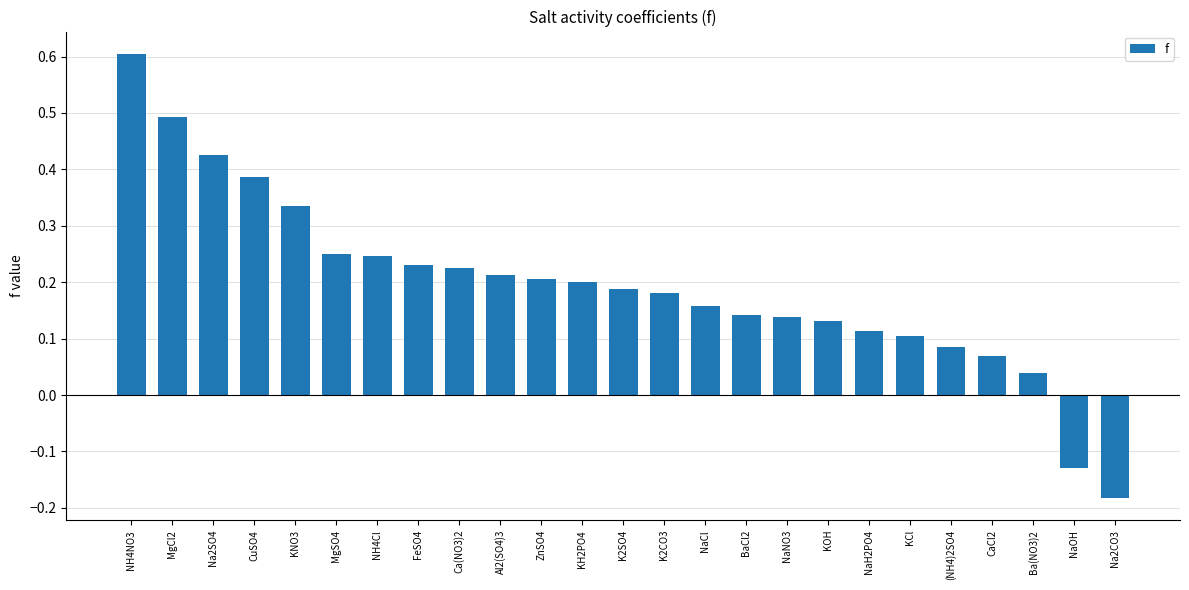

At which label is the value closest to 0?

Ba(NO3)2